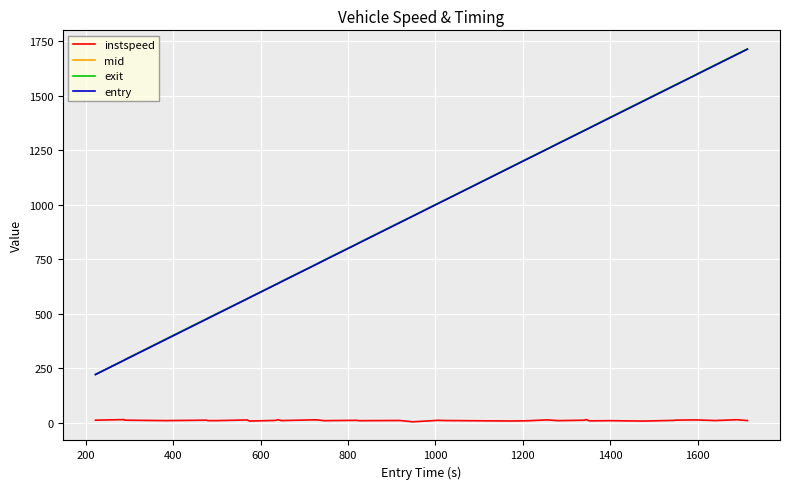

What is the greatest value displayed?

1714.9